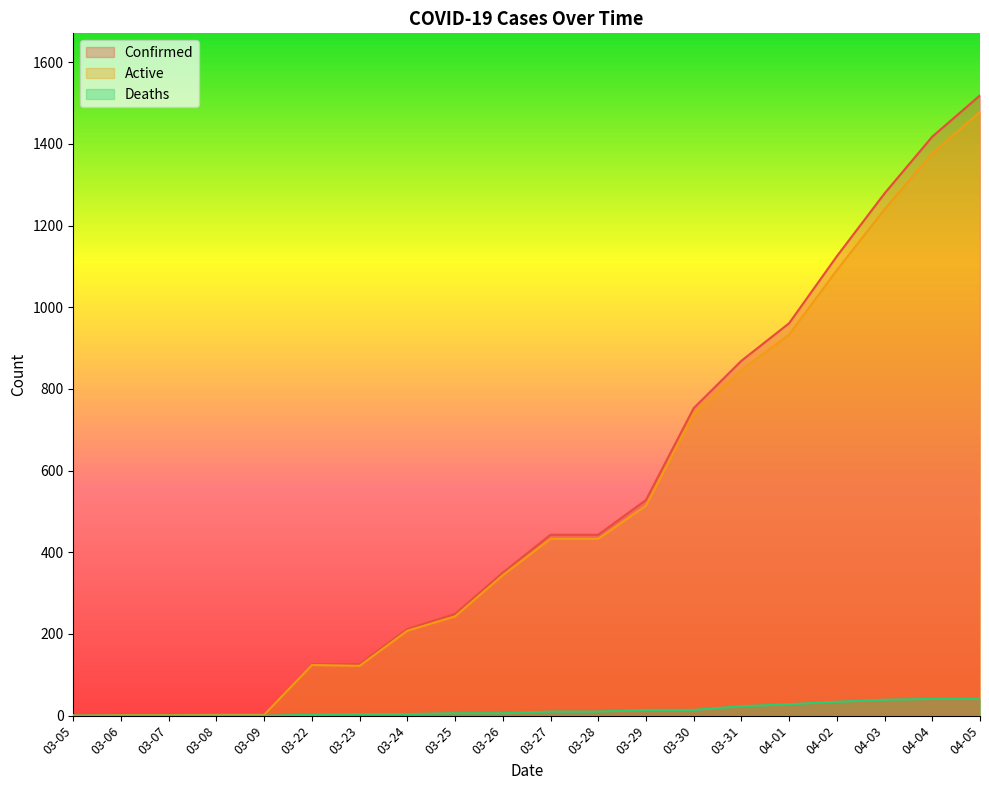

What are all the series names shown in the legend?

Confirmed, Active, Deaths